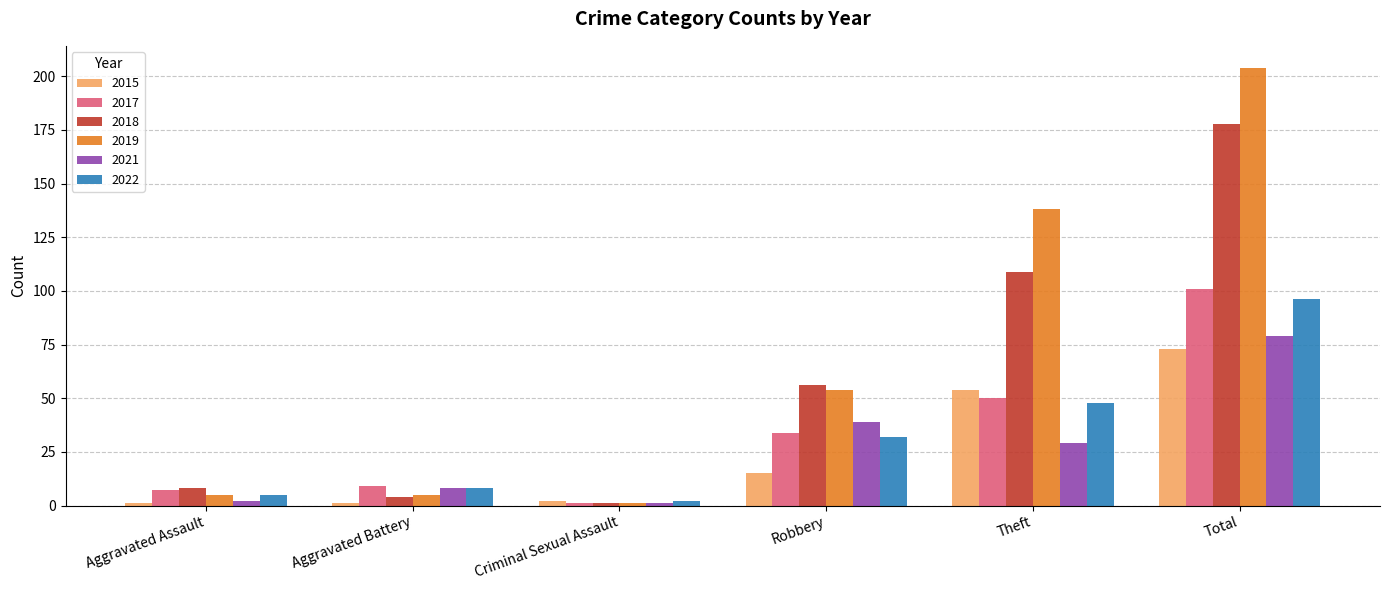

Which series changed the most between Aggravated Assault and Total?

2019